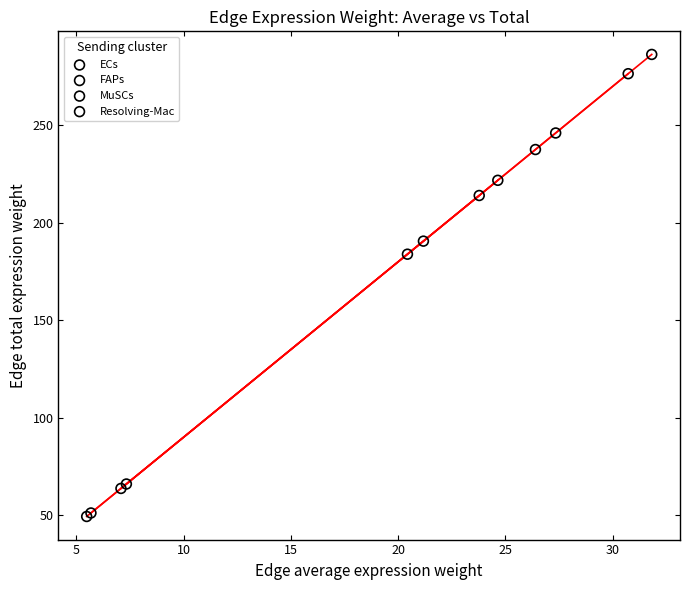

Which series has the largest Y range (max minus min)?

FAPs